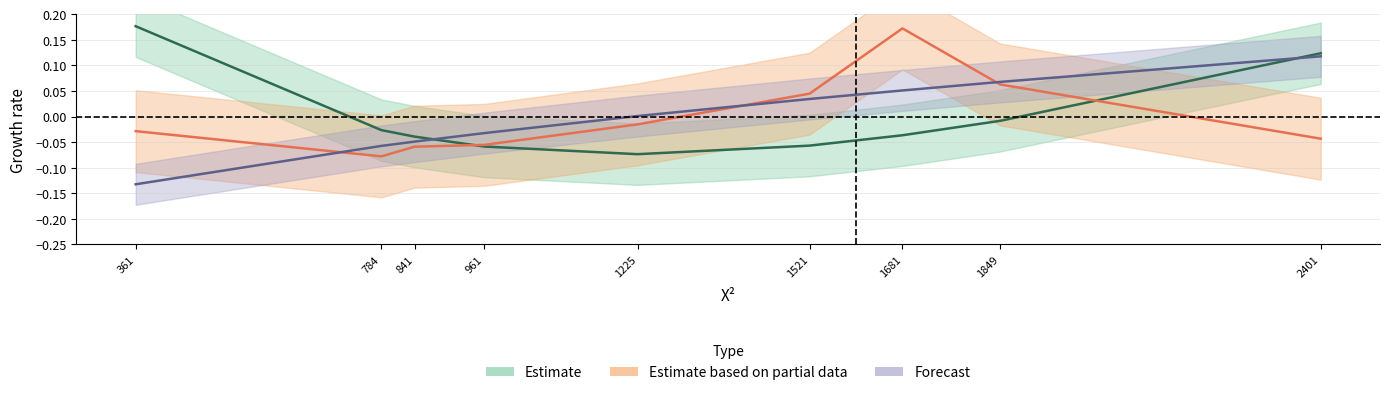

Reading left to right, list all the values displayed in this chart.

EV: 0.2	-0.0	-0.0	-0.1	-0.1	-0.1	-0.0	-0.0	0.1
UV: -0.0	-0.1	-0.1	-0.1	-0.0	0.0	0.2	0.1	-0.0
cupY: -0.1	-0.1	-0.0	-0.0	0.0	0.0	0.1	0.1	0.1